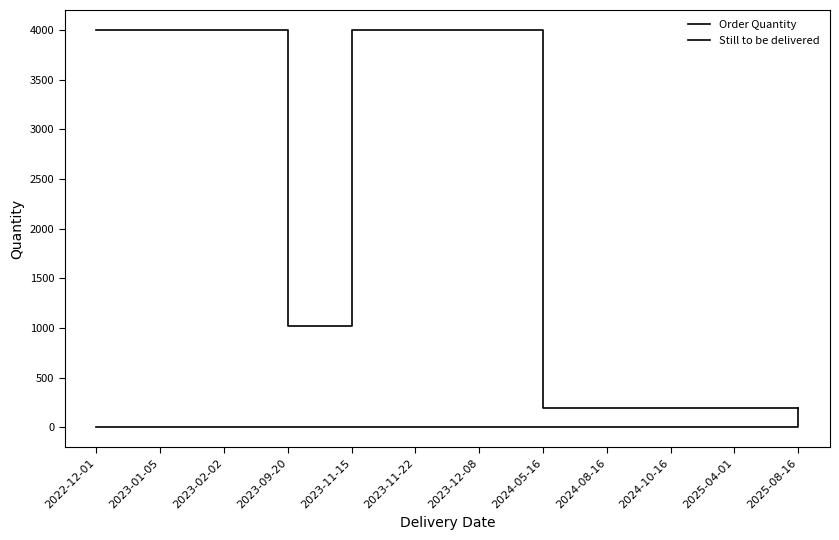

Is the value of Order Quantity at 2025-04-01 greater than the value of Still to be delivered at 2023-02-02?

Yes